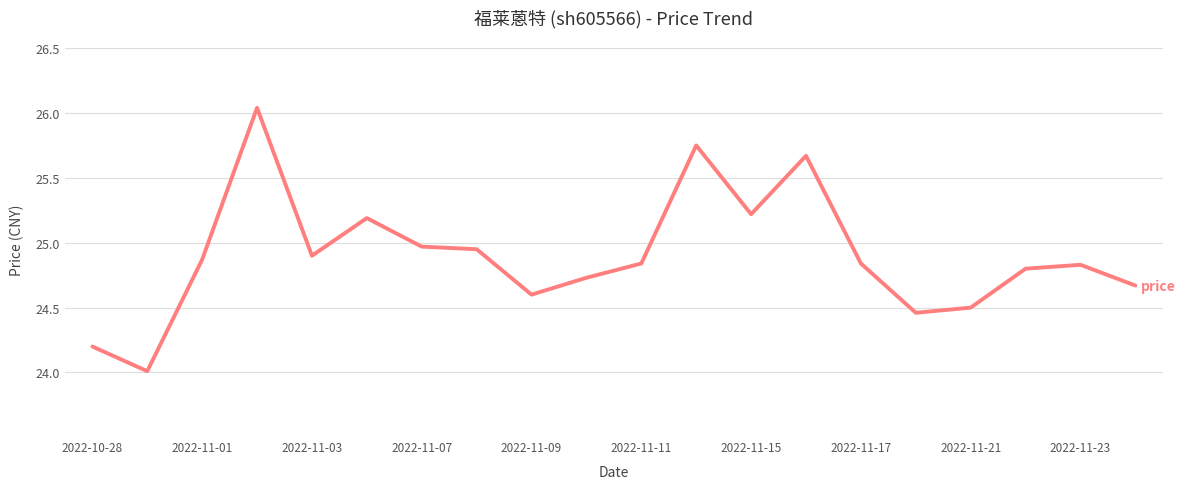

What is the difference between the maximum and minimum values?

2.0